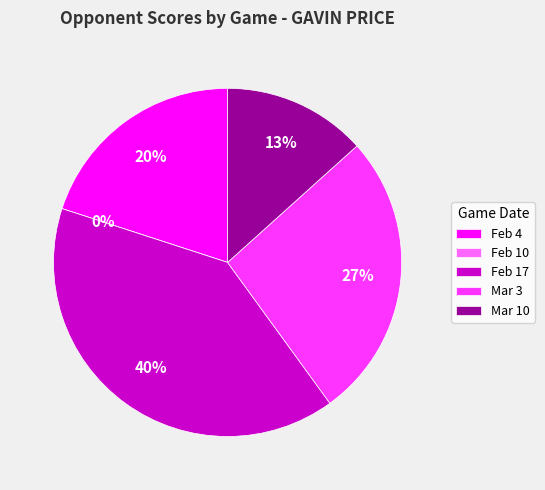

Rank the categories by value from lowest to highest.

Feb 10, Mar 10, Feb 4, Mar 3, Feb 17